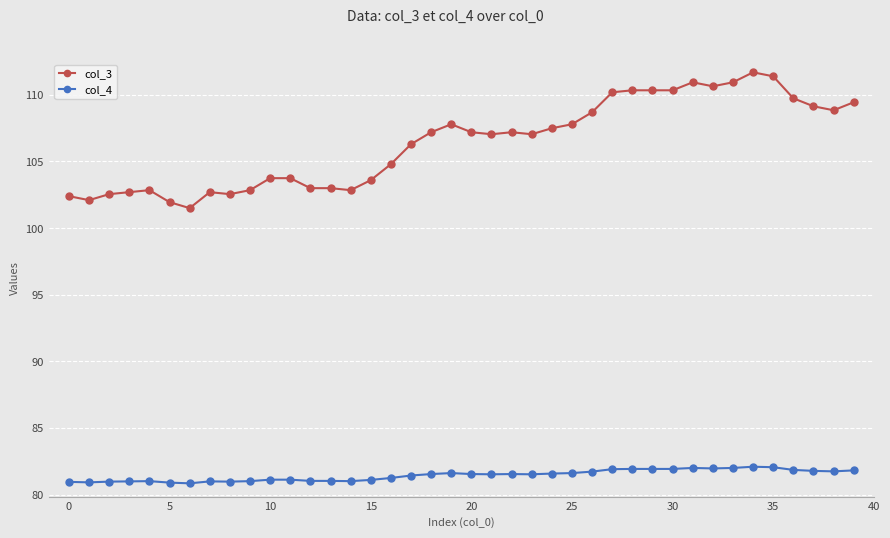

Rank the series by their average value, from highest to lowest.

col_3, col_4